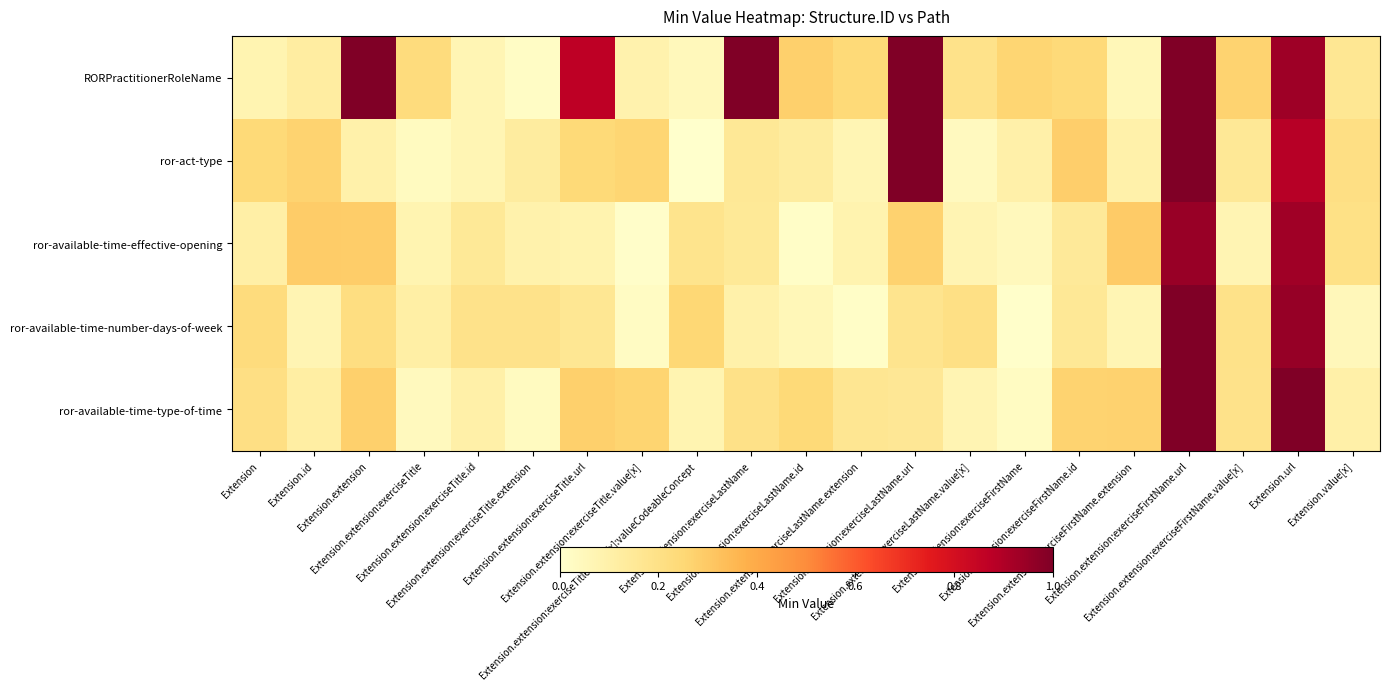

How many distinct data groups are displayed?

5